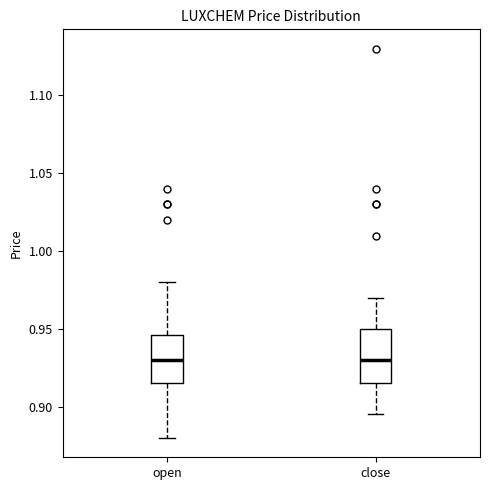

Reading left to right, transcribe this box plot: for each box, give where its median line is, the range the box spans, and where its two whiskers end, as read against the y-axis. The values are not printed on the chart, so give them approximately, as read against the axis.

open: median 0.930, box 0.915 to 0.945, whiskers 0.880 to 0.980
close: median 0.930, box 0.915 to 0.950, whiskers 0.895 to 0.970